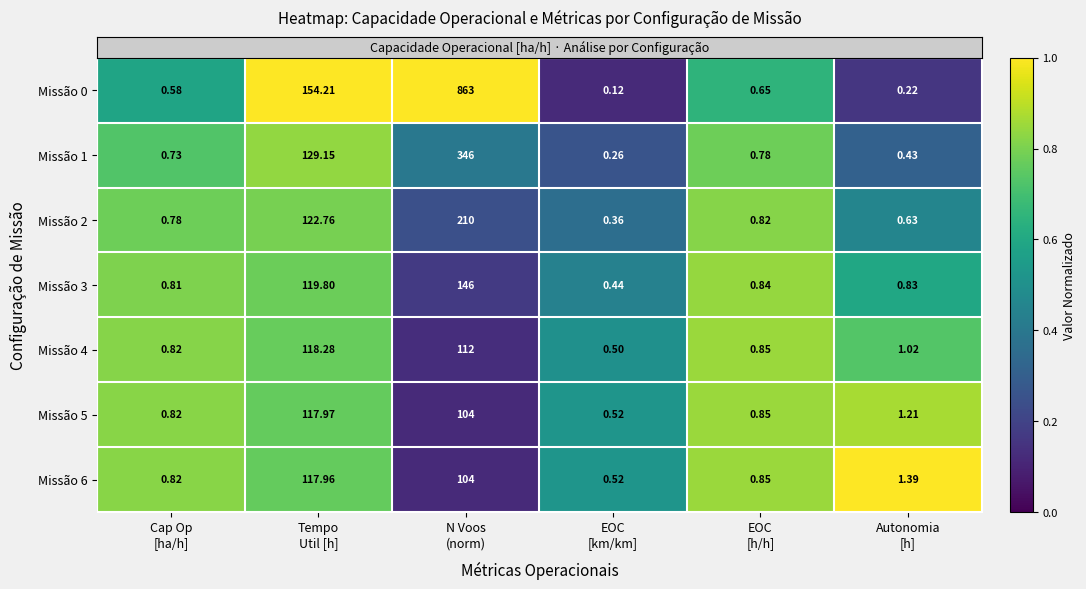

How many distinct data groups are displayed?

7